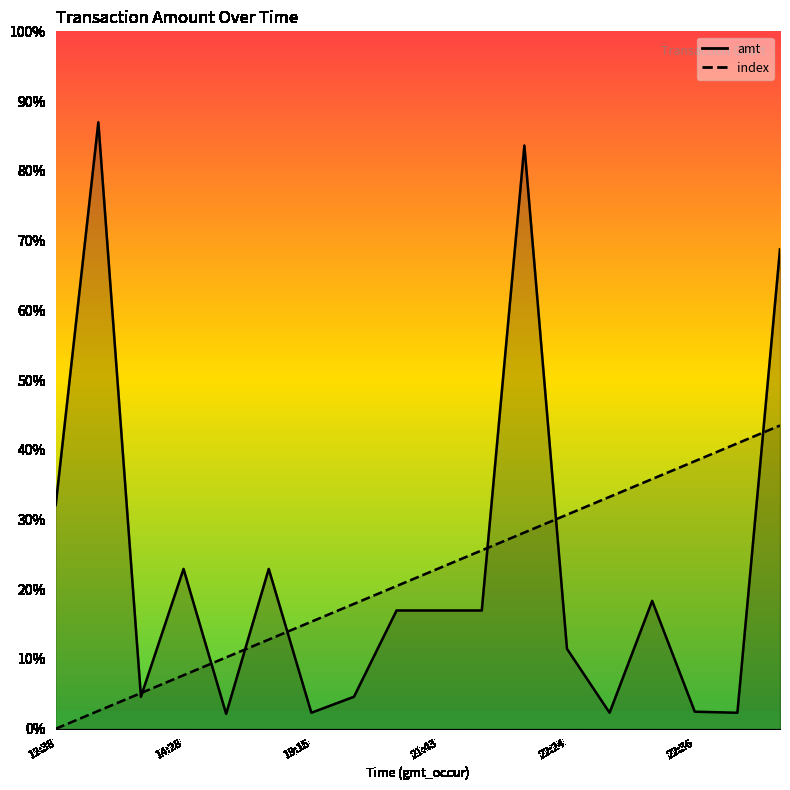

Which series changed the most between 2023-09-01 21:56:50 and 2023-09-01 22:36:34?

amt